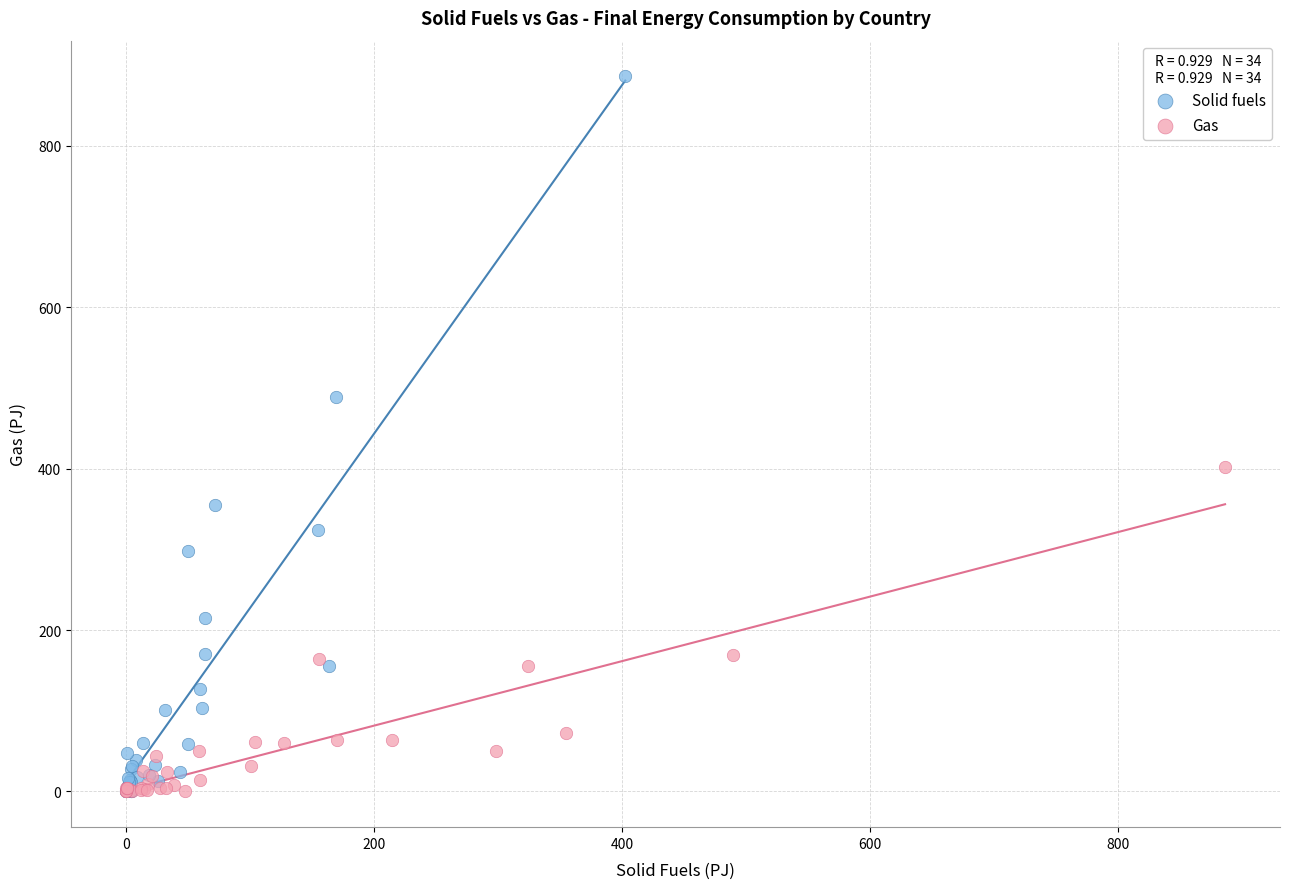

Which series contains the highest Y value?

Solid fuels